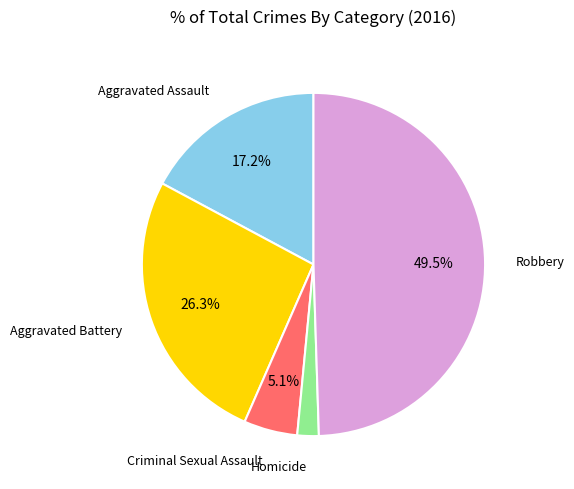

Rank the categories by value from lowest to highest.

Homicide, Criminal Sexual Assault, Aggravated Assault, Aggravated Battery, Robbery